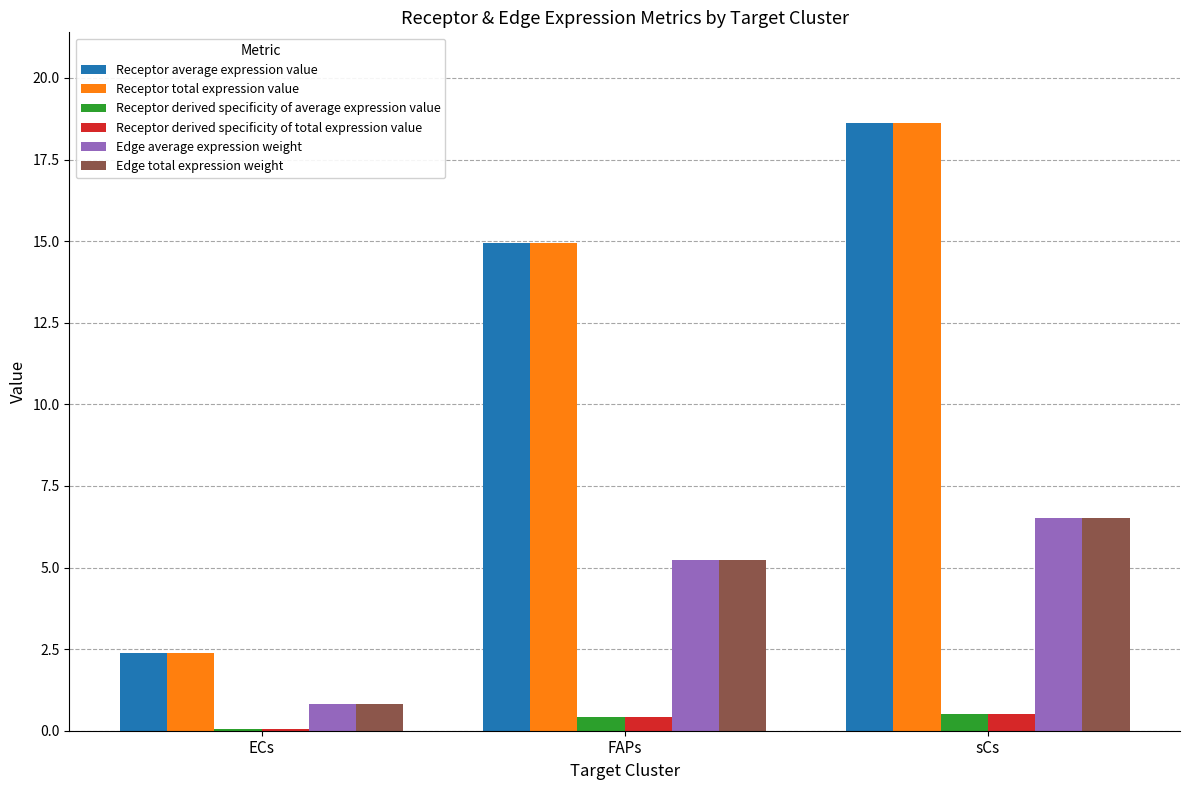

What is the greatest value displayed?

18.6